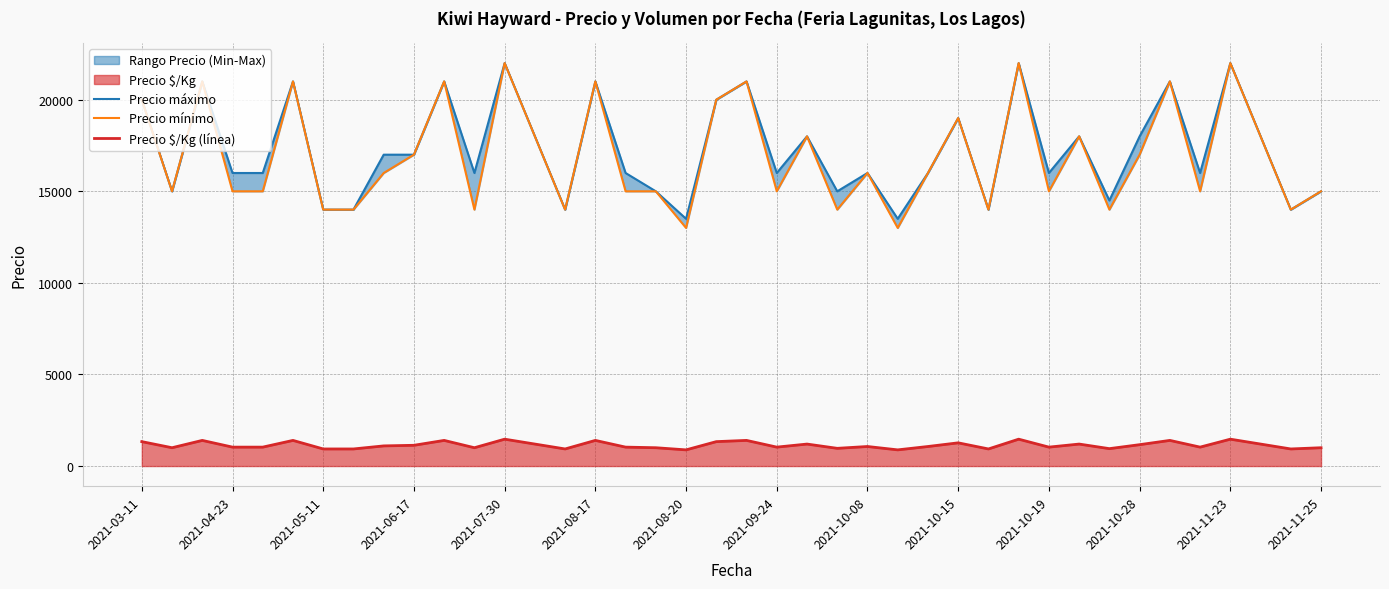

How many values in the Precio mínimo series exceed 16000?

18